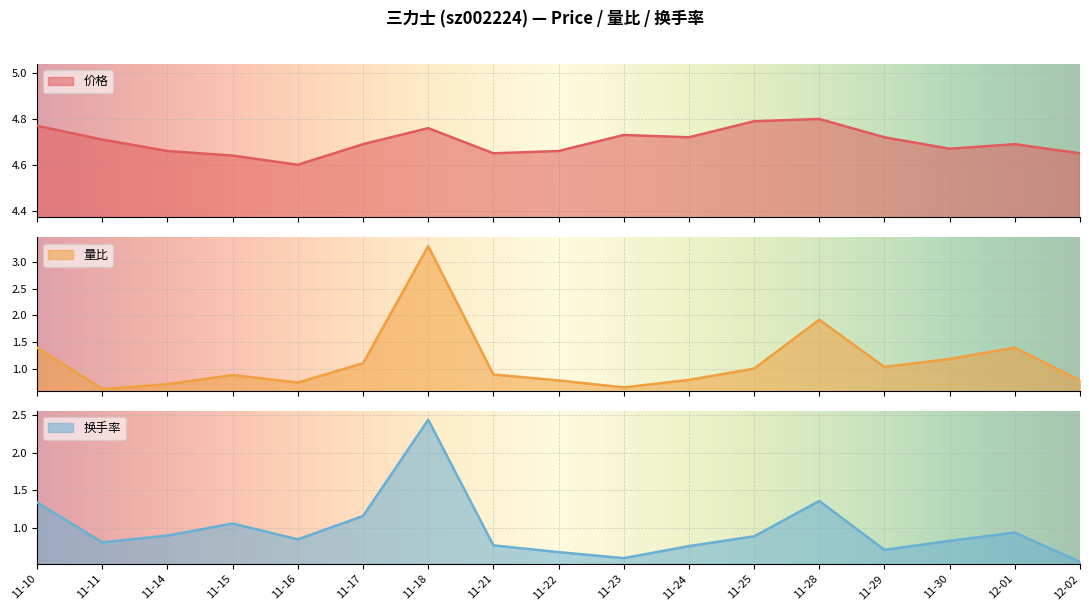

What is the total value across all series at 11-17?

7.0